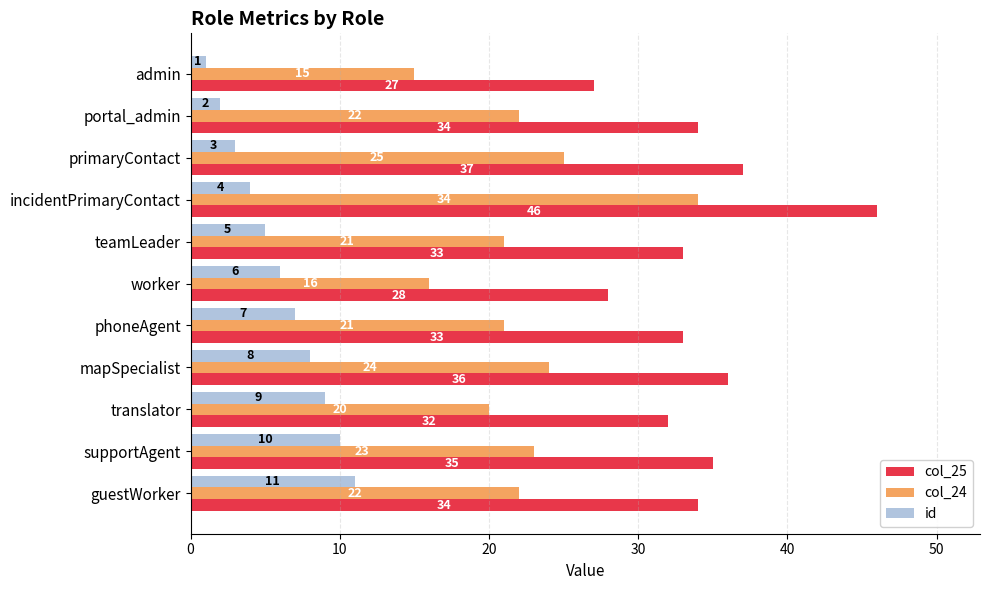

Which series has the largest total across all categories?

col_25